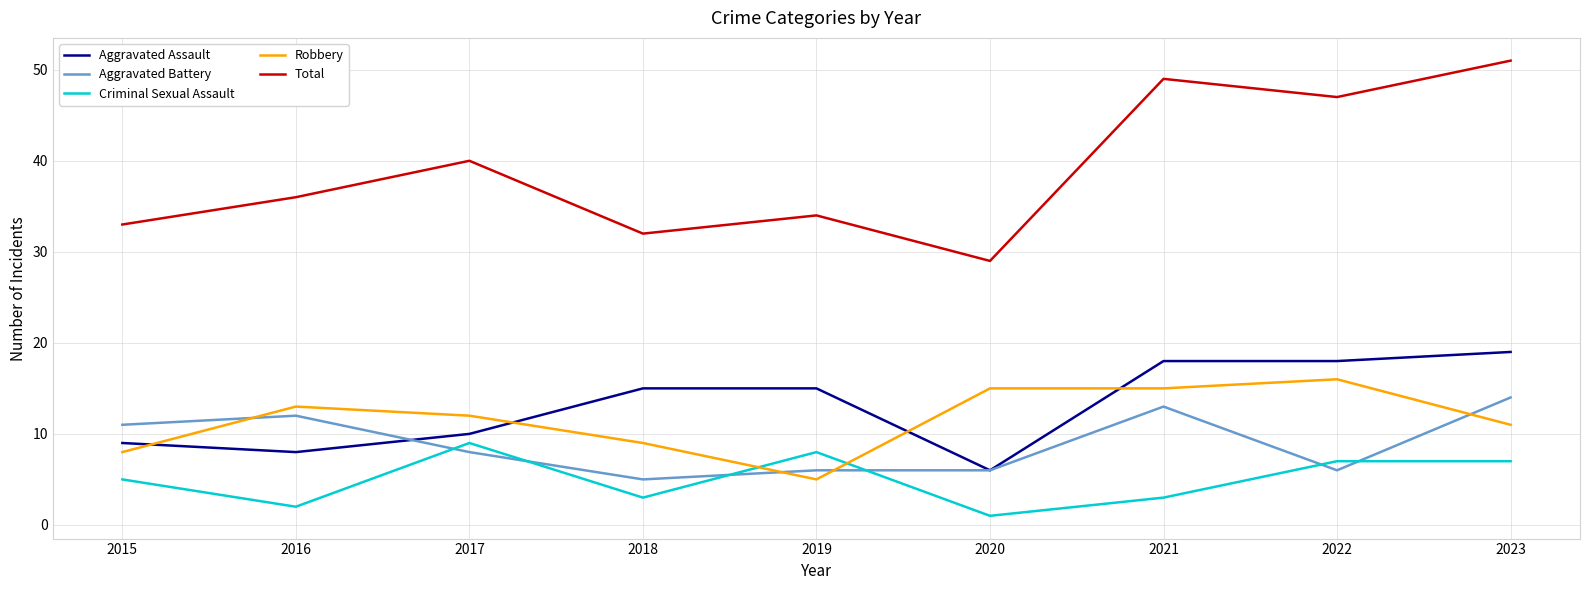

Which series has the largest range (max minus min)?

Total